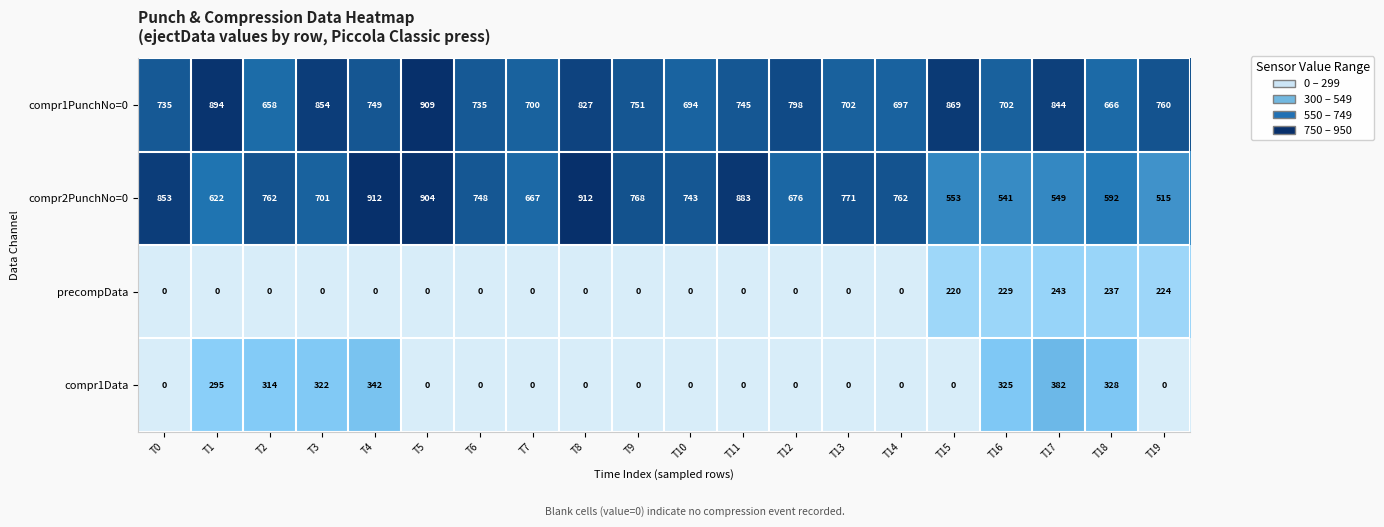

At which category is the sum across all series the highest?

T17